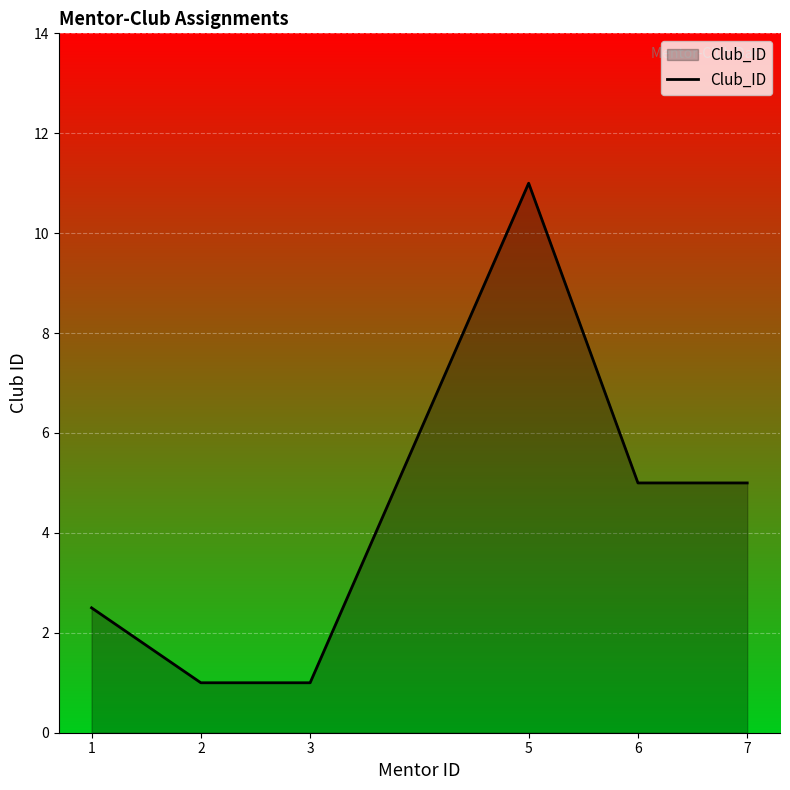

Read the value at 2.

1.0